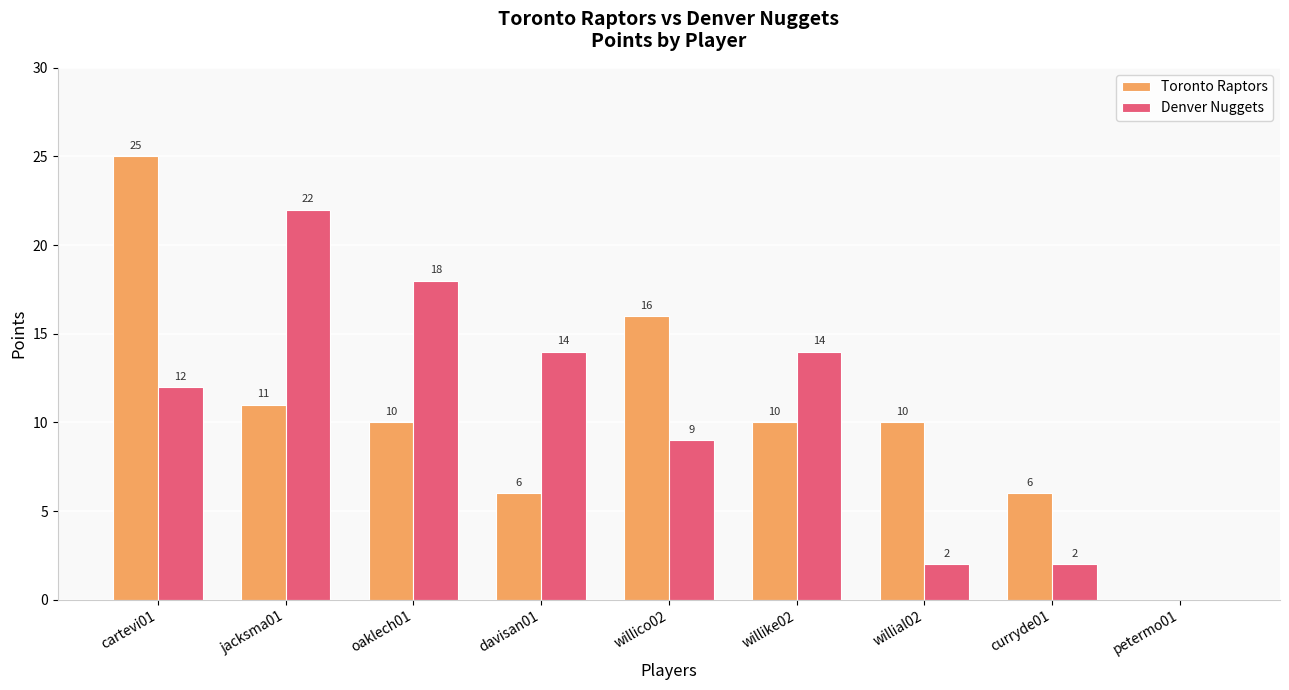

Which series changed the most between cartevi01 and willial02?

Toronto Raptors